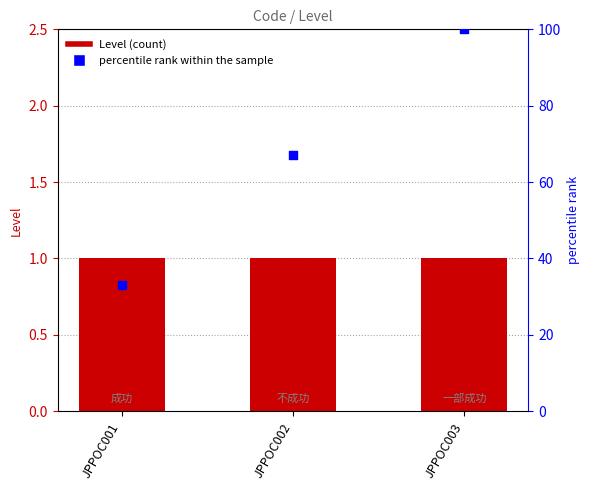

What is the total value across all series at JPPOC003?

101